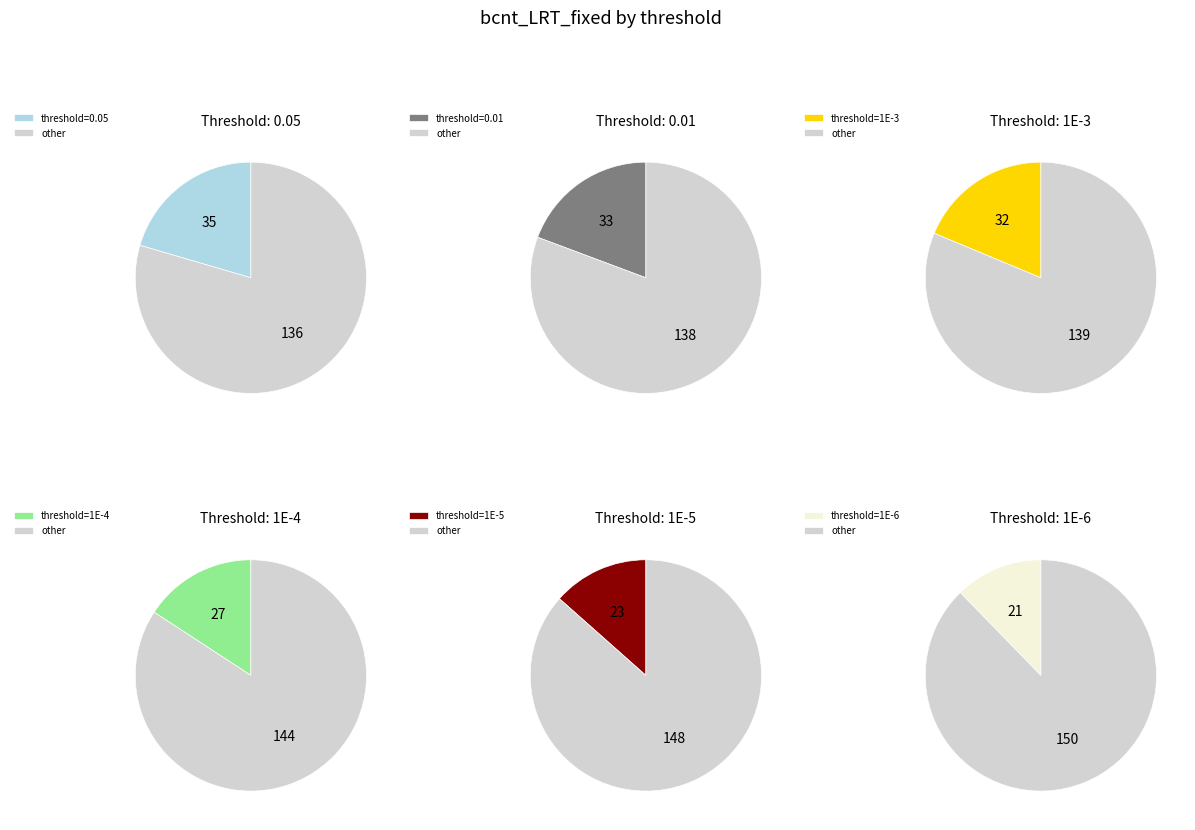

To the nearest percent, what is the average slice percentage?

17%